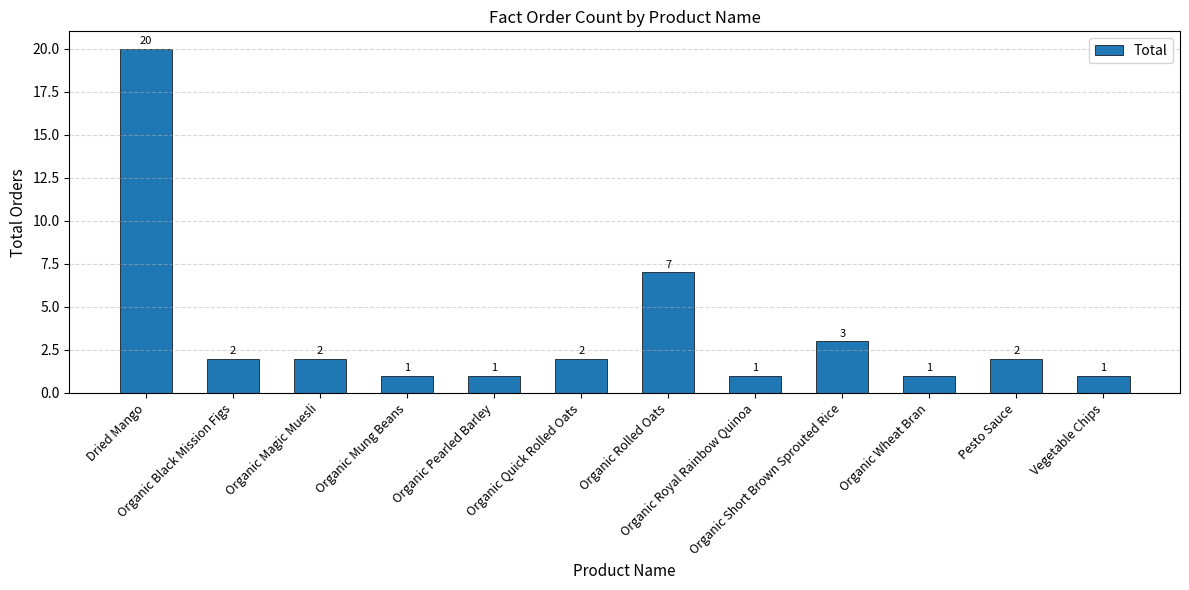

What is the value of the 3rd bar from the left?

2